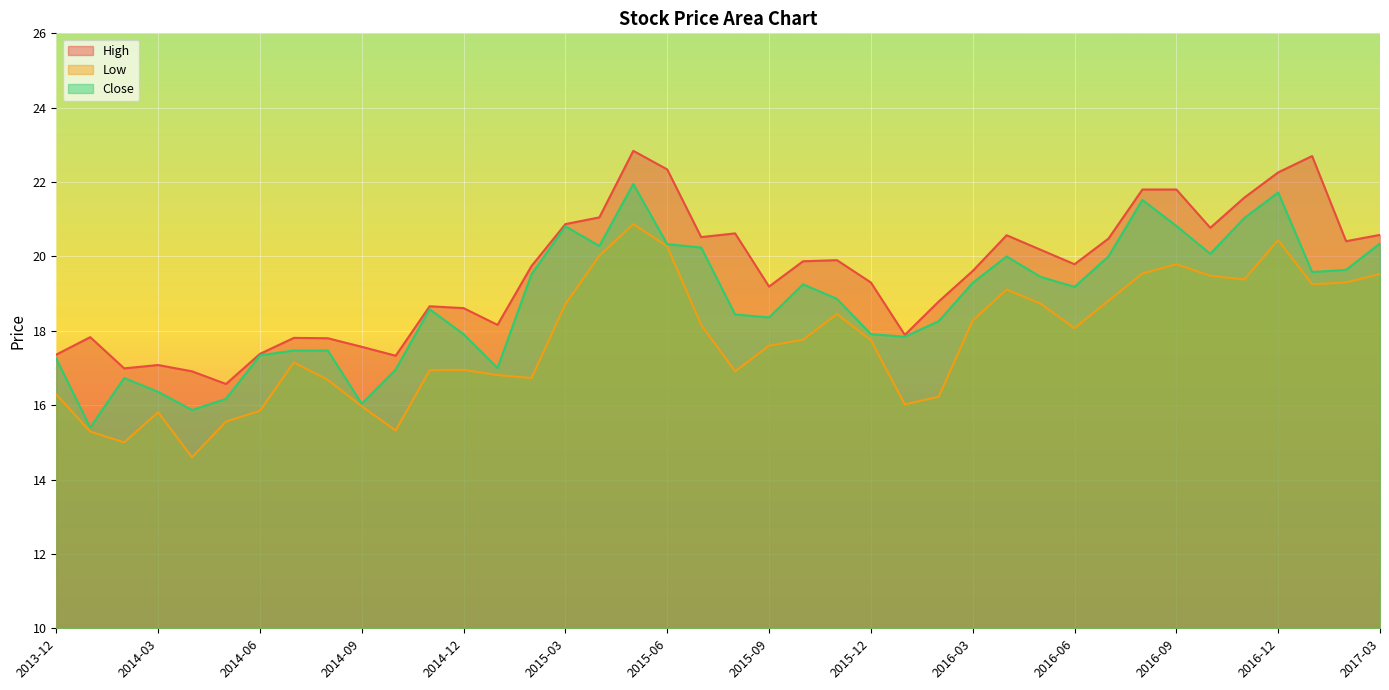

Which label corresponds to the smallest value in the chart?

2014-04